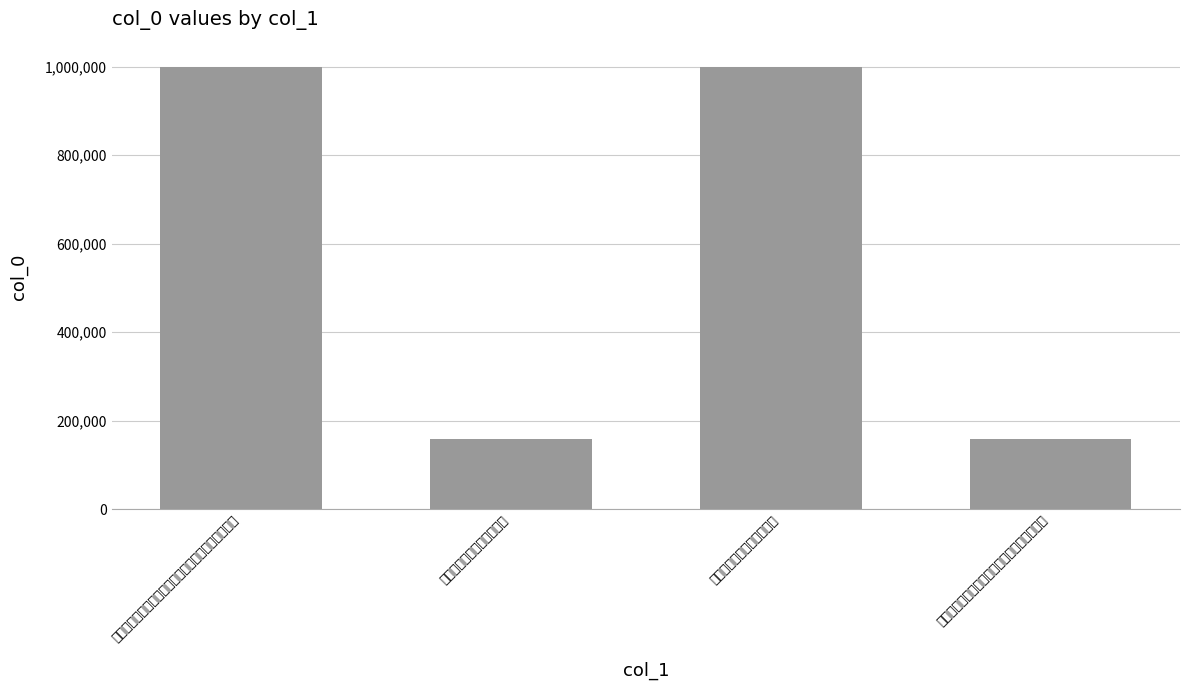

What is the ratio of the value at 邑舍东池近日荷花盛开辄书短篇奉邀宗哲纯甫 to the value at 邑舍东池近日荷花盛开辄书短篇奉邀宗哲纯甫二同僚?

0.2